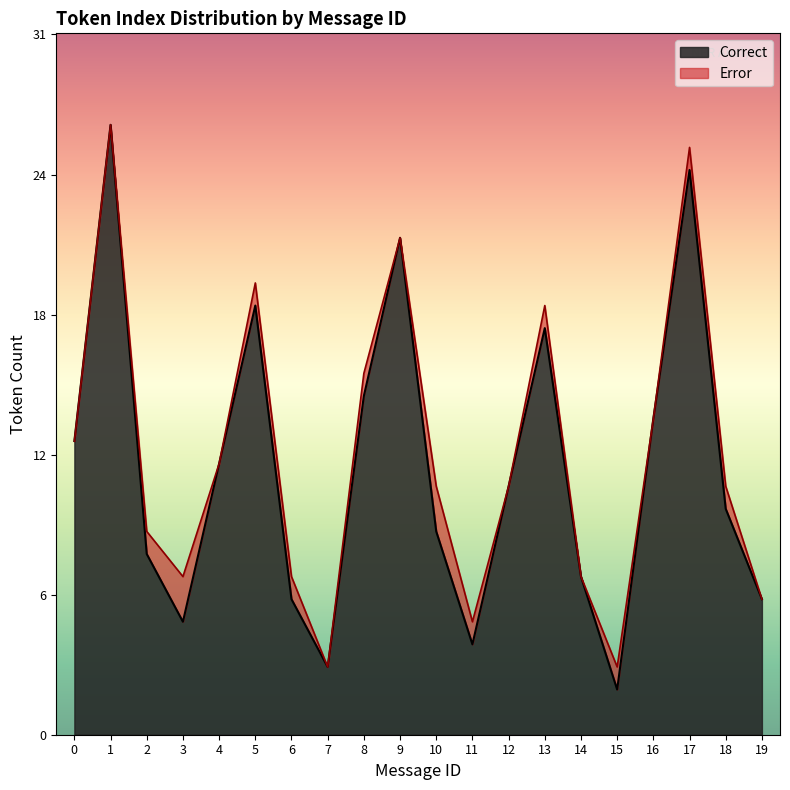

What is the smallest value displayed?

2